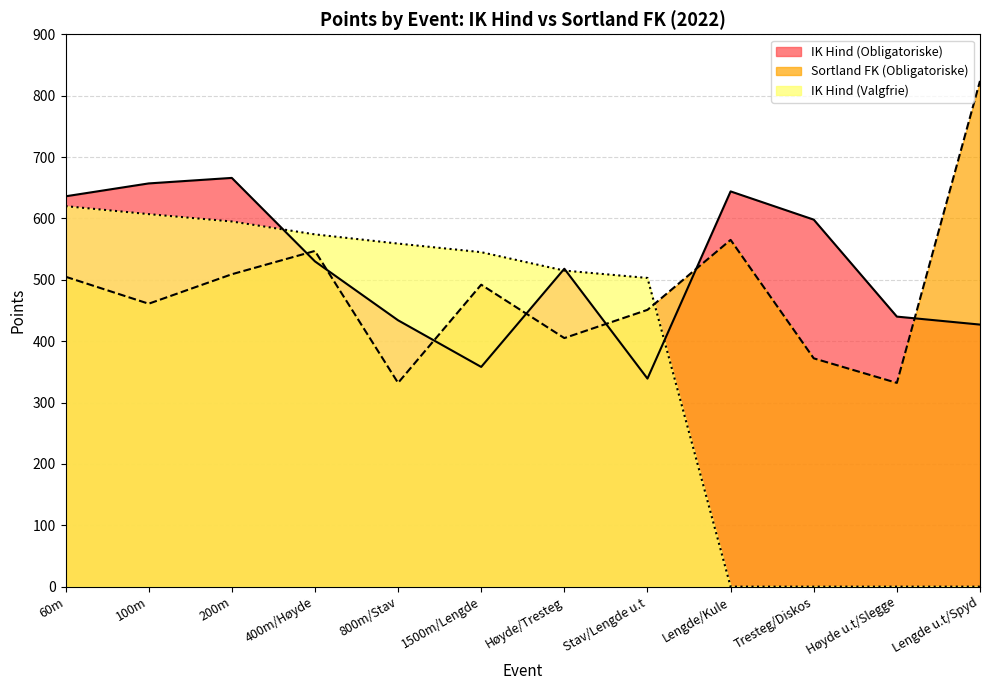

The value of Sortland FK (Obligatoriske) at 1500m/Lengde is 492. True or false?

True